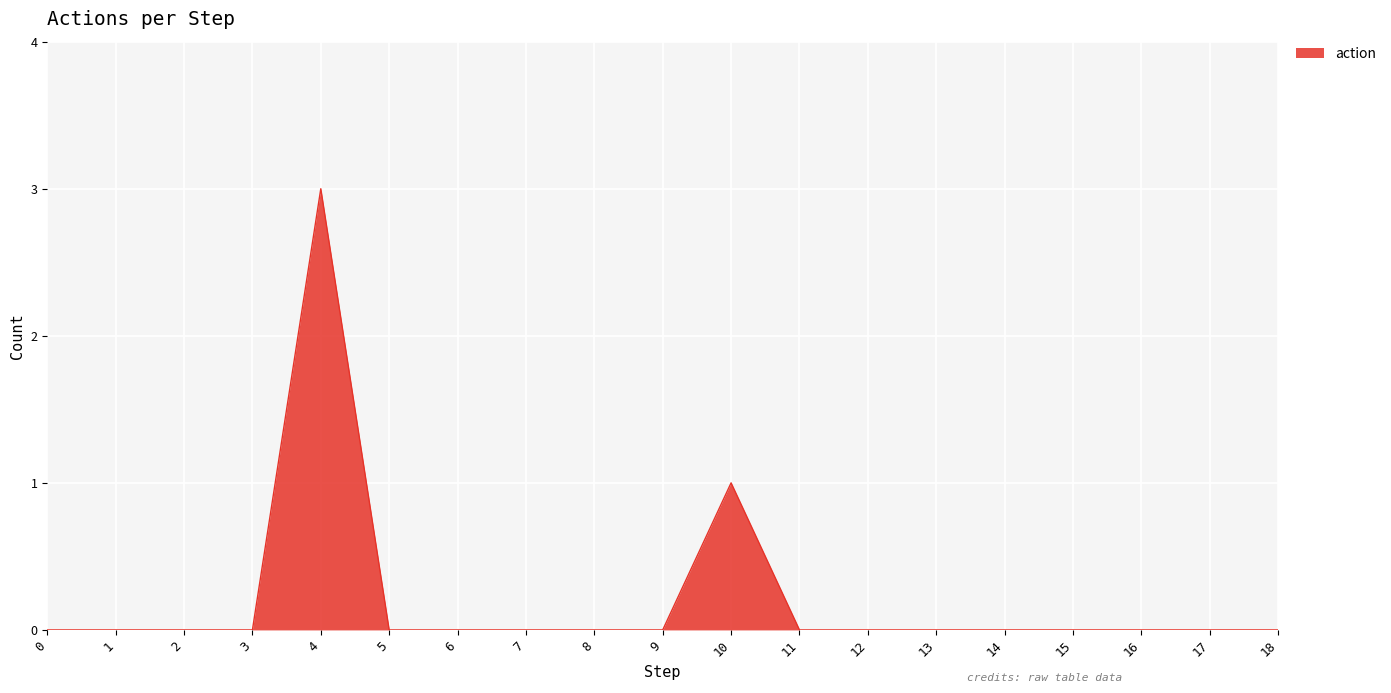

The chart shows a value of 2 at 0. True or false?

False